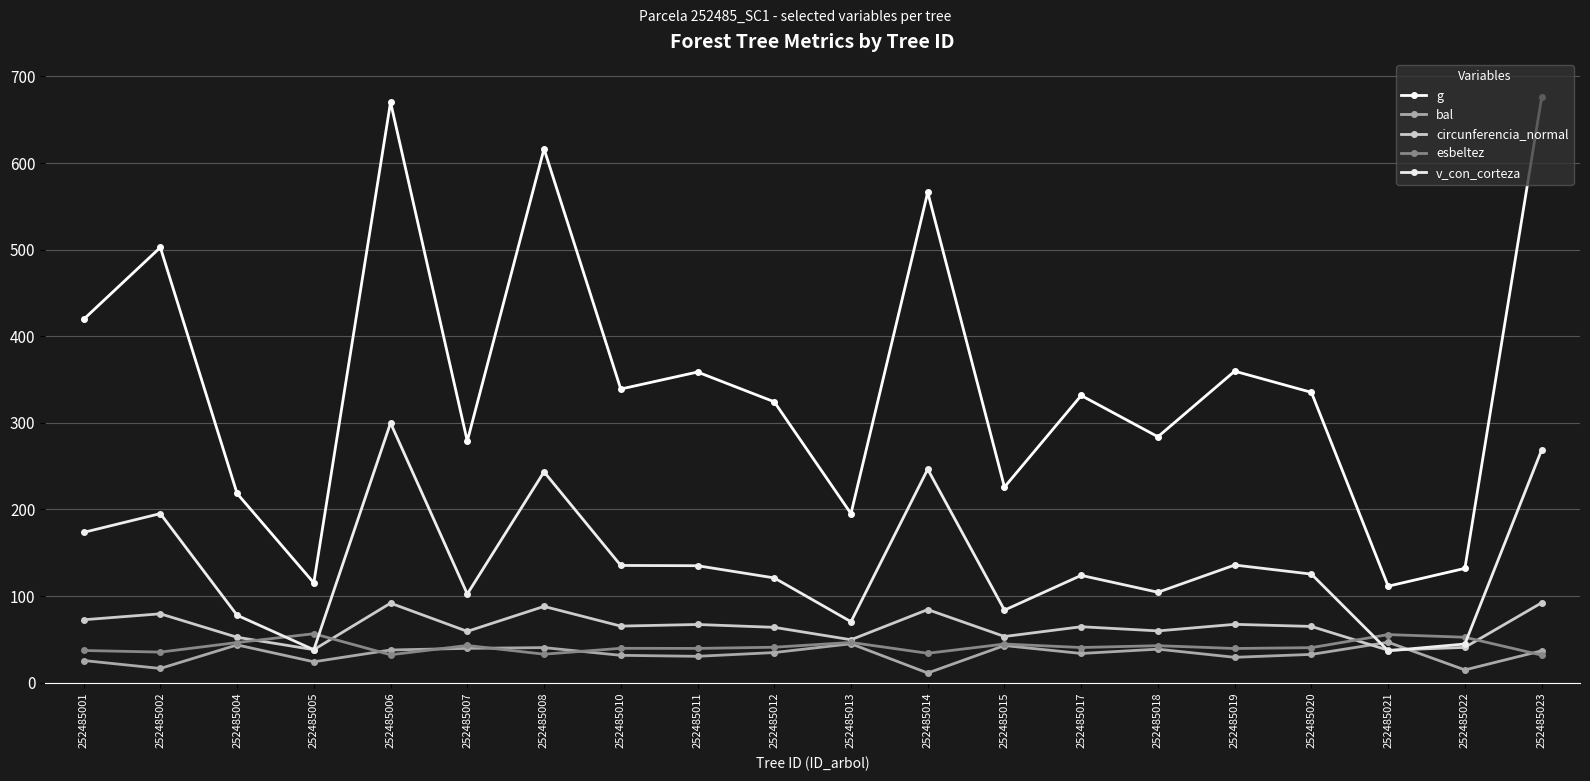

List the series in order of their peak value, highest first.

g, v_con_corteza, circunferencia_normal, esbeltez, bal